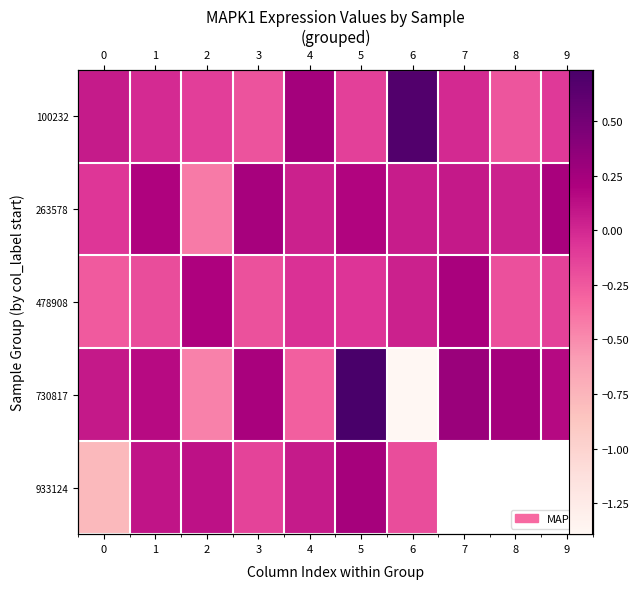

Which series changed the most between 3 and 7?

478908